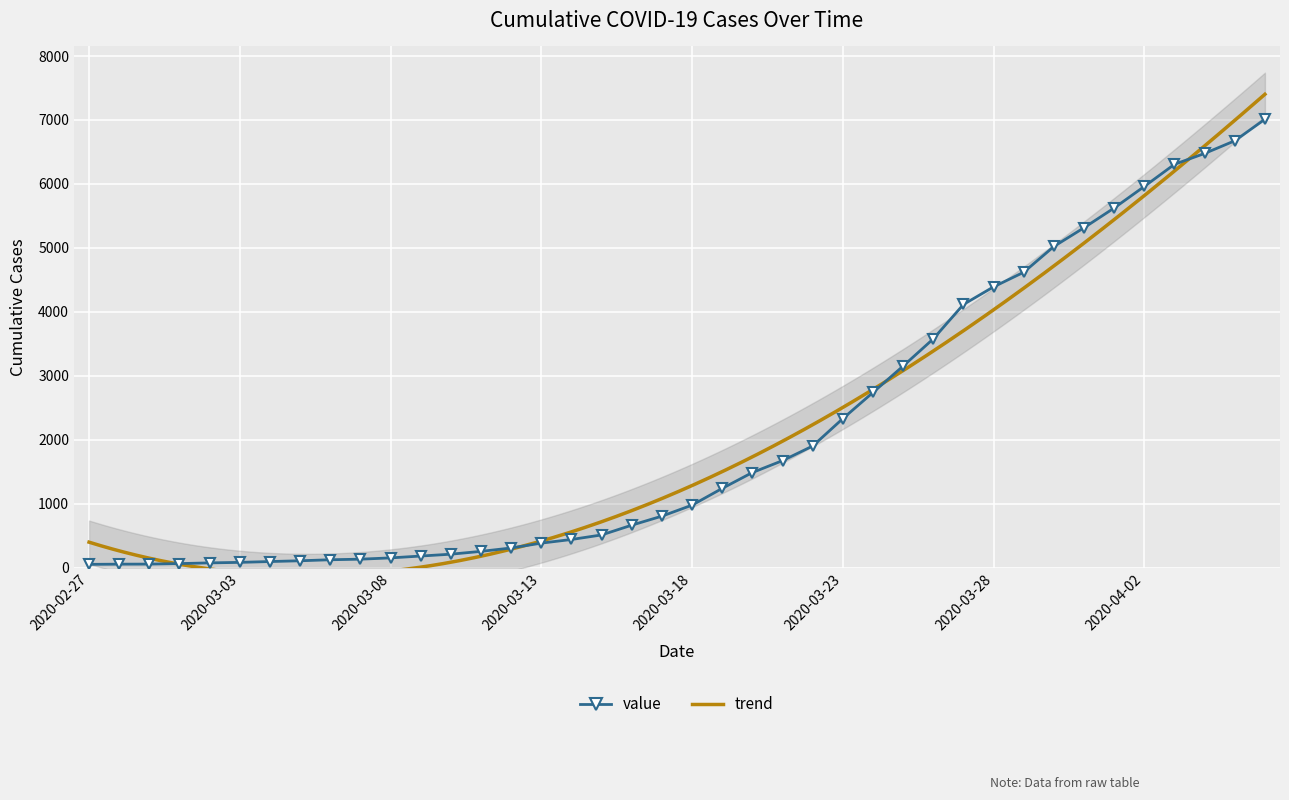

How many values in the value series are below 977?

20